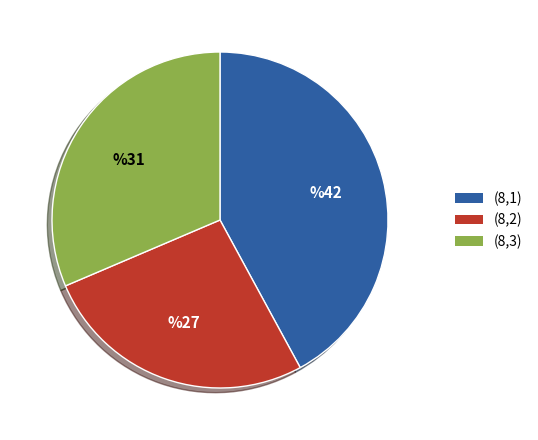

Which slice is the smallest?

(8,2)